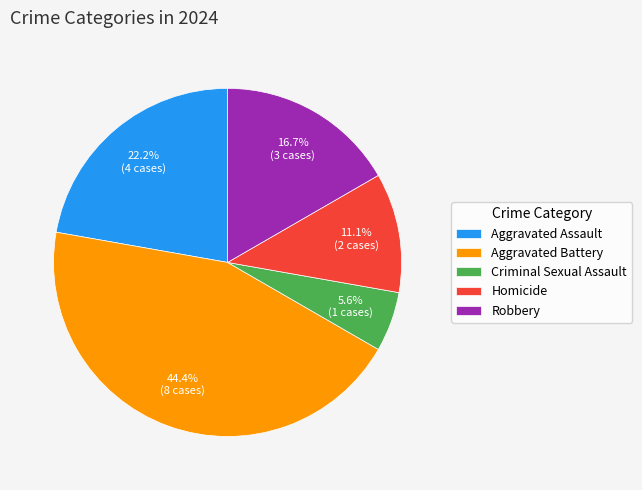

To the nearest percent, what is the difference between the largest and smallest slice percentages?

39%